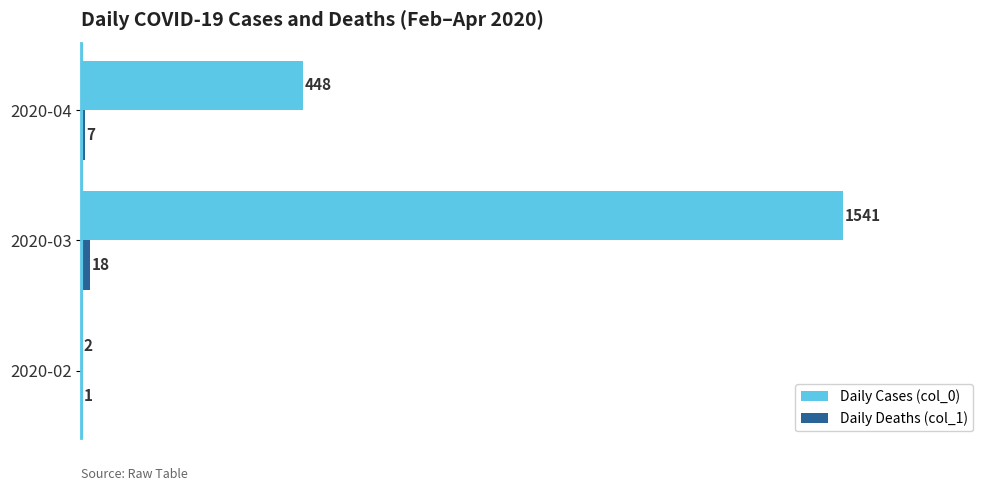

Where is Daily Cases (col_0) nearest to the value 771?

2020-04